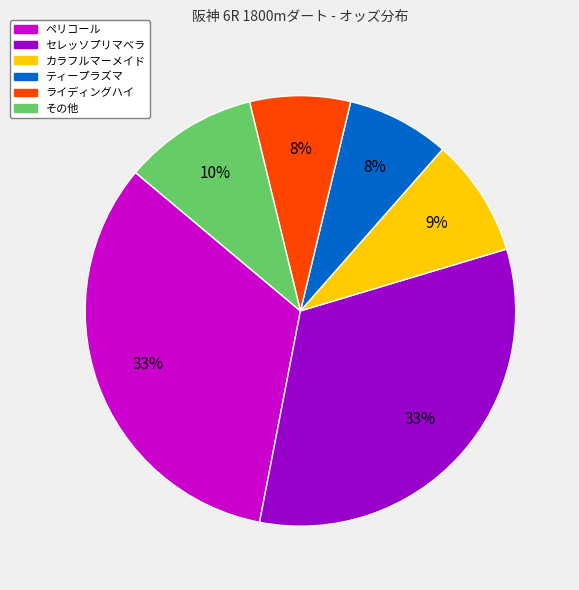

To the nearest percent, what is the average slice percentage?

17%